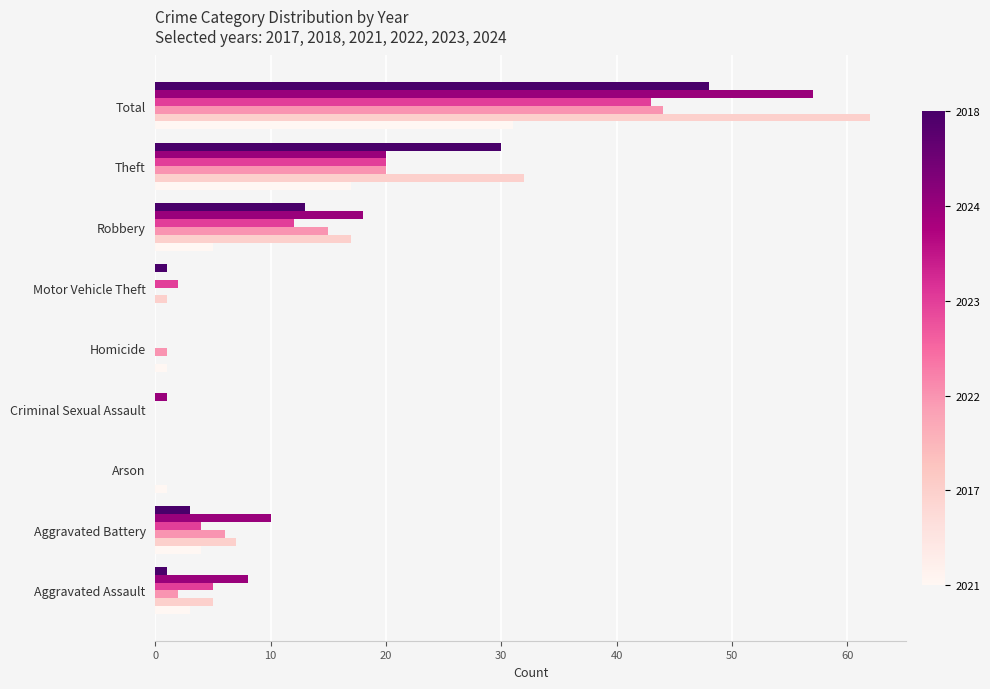

Which category has the highest value across all series?

Total